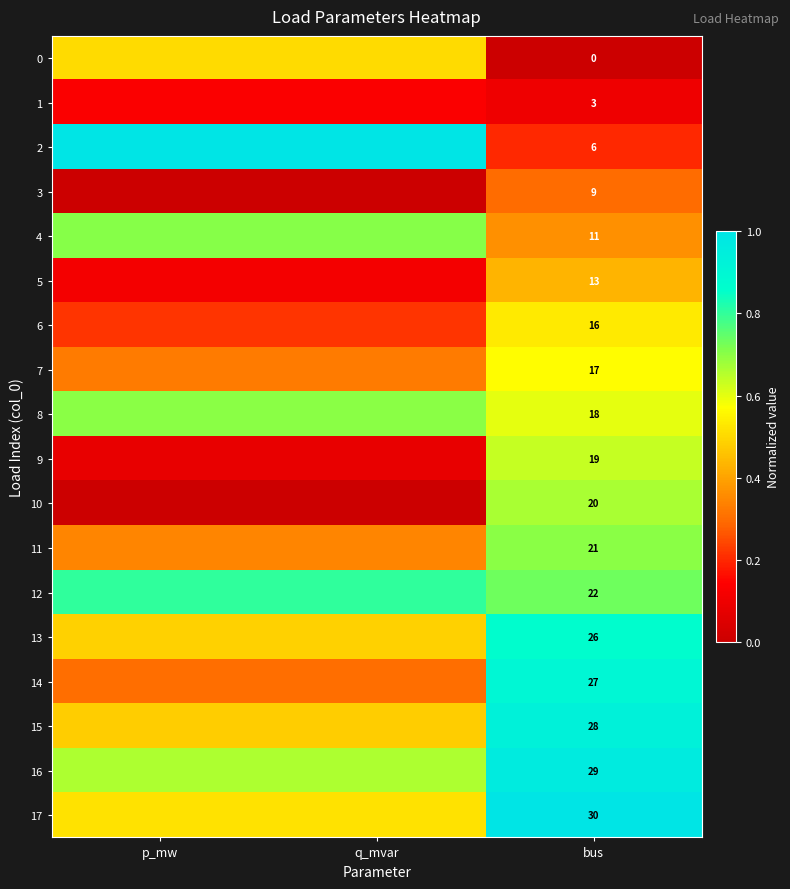

What is the maximum value shown in the chart?

1.0